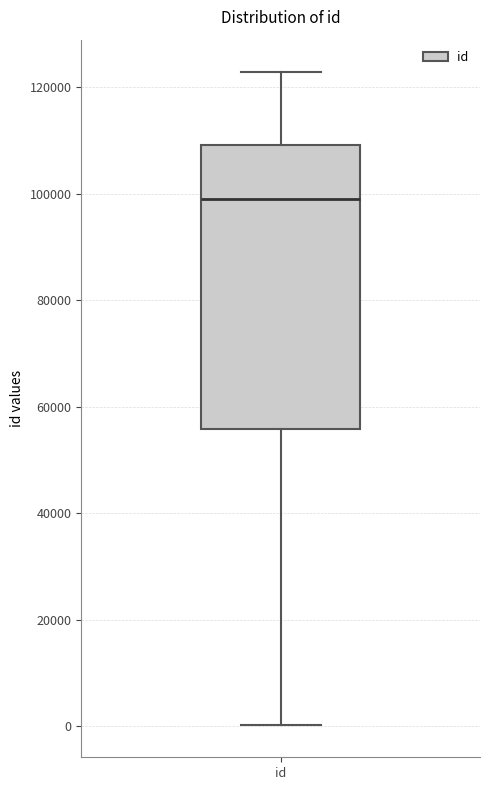

Transcribe this box plot: give where the median line is, the range the box spans, and where the two whiskers end, as read against the y-axis. The values are not printed on the chart, so give them approximately, as read against the axis.

median 98000, box 56000 to 110000, whiskers 0 to 122000